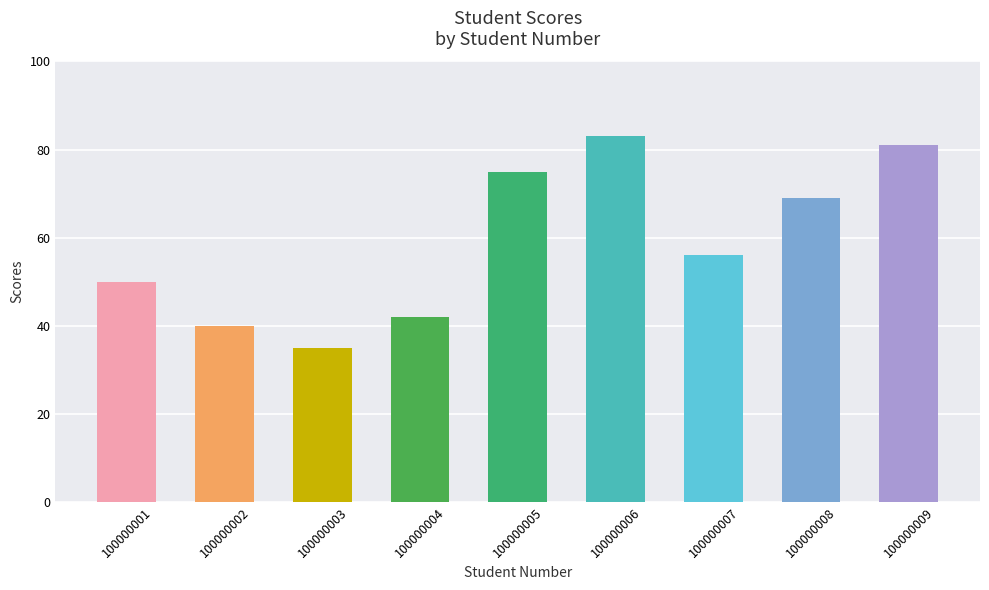

What is the maximum value shown in the chart?

83